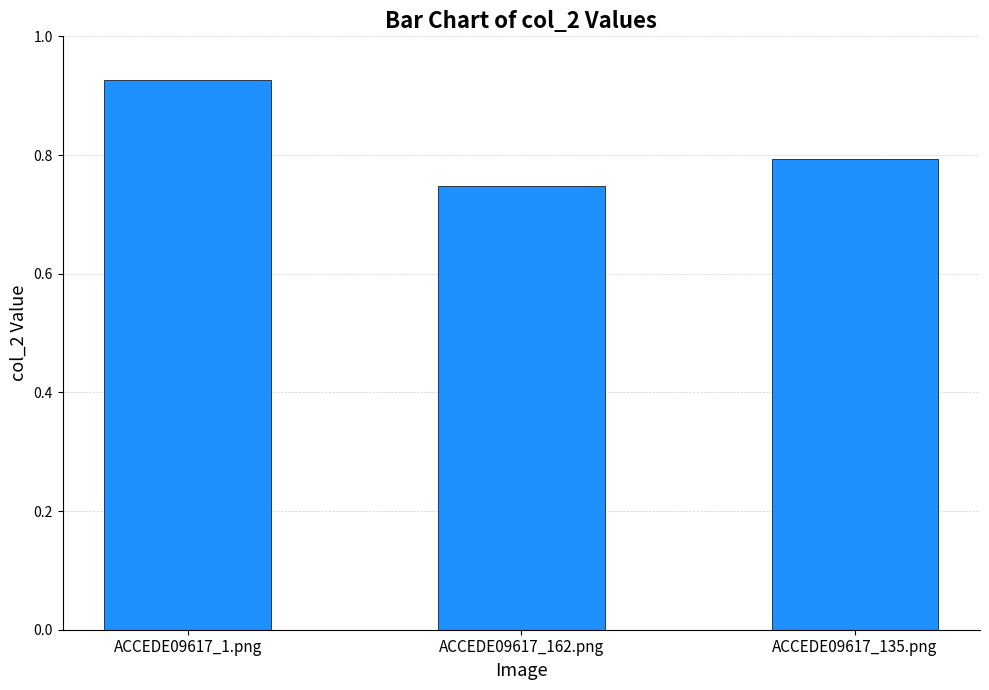

What position from the right is ACCEDE09617_162.png?

2